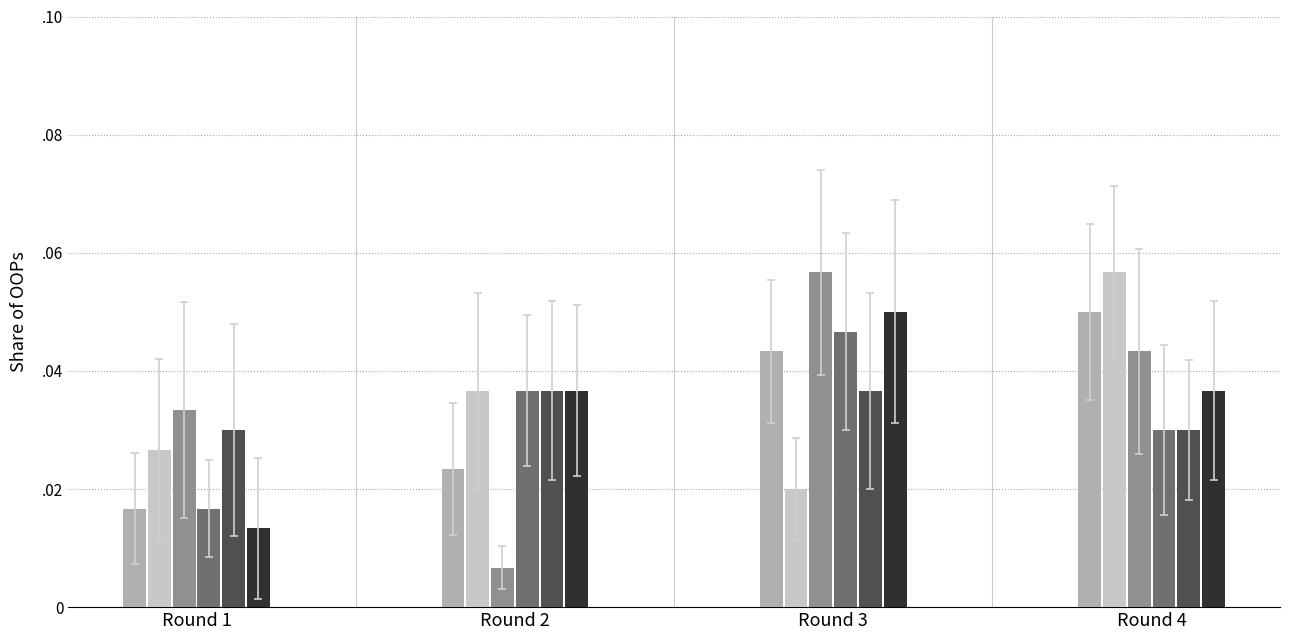

True or false: col_4 has a value of 0.0 at Round 1.

False